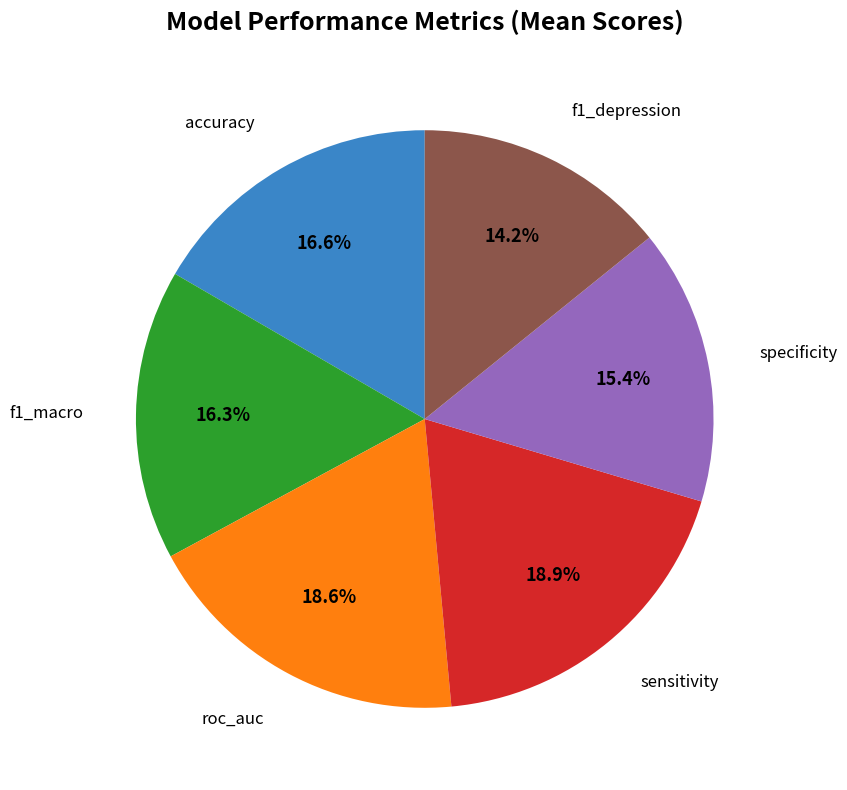

Is there any slice that represents more than half of the pie?

No